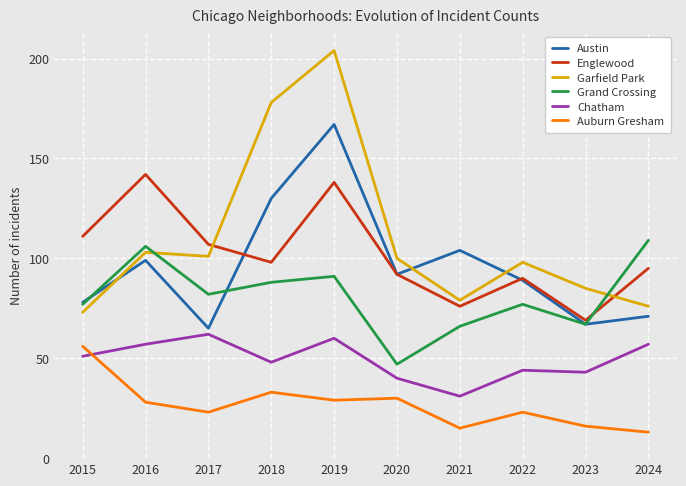

True or false: Auburn Gresham has a value of 30 at 2022.

False